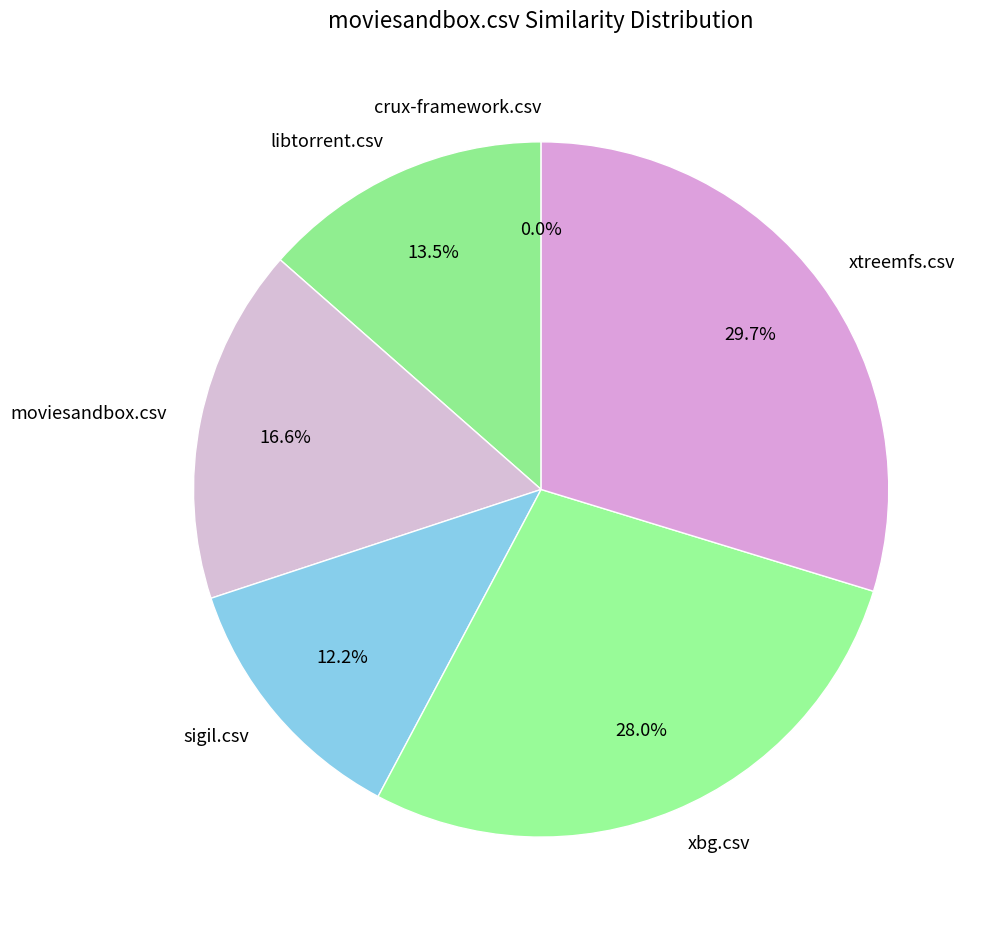

How much of the chart is everything except crux-framework.csv?

100.0%